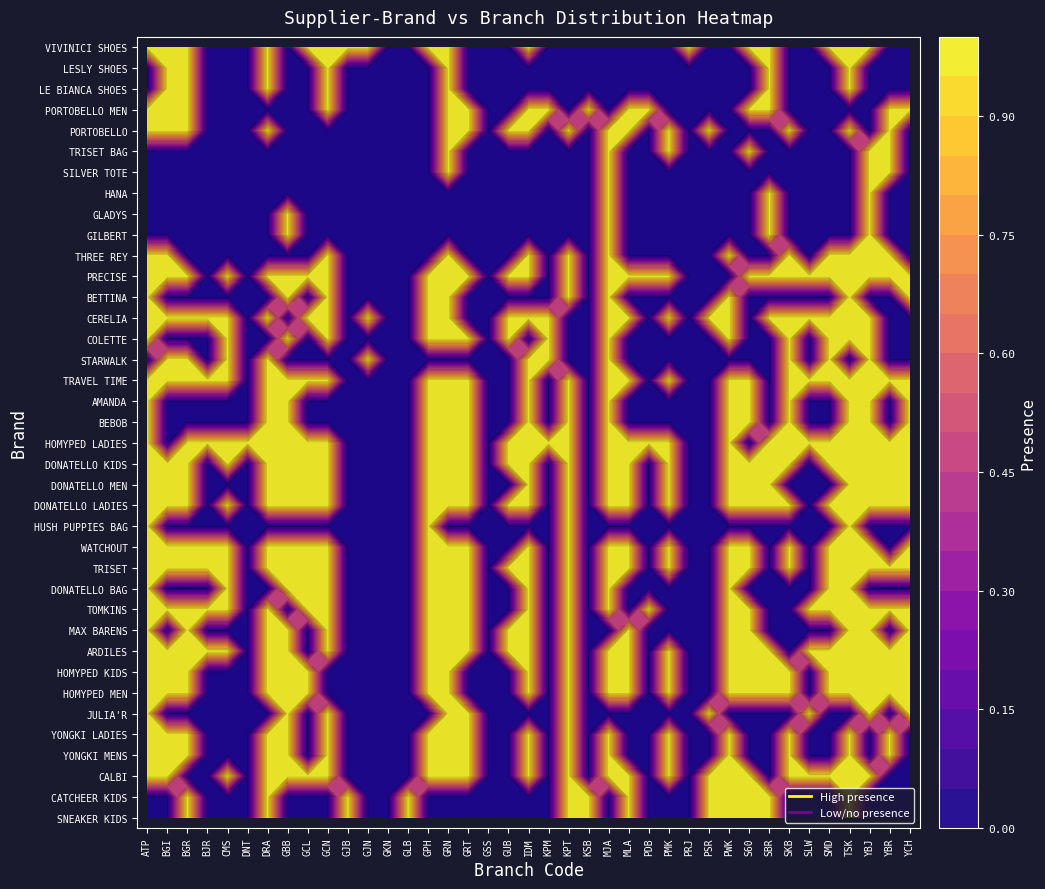

Which has a higher value, THREE REY or PORTOBELLO MEN?

THREE REY